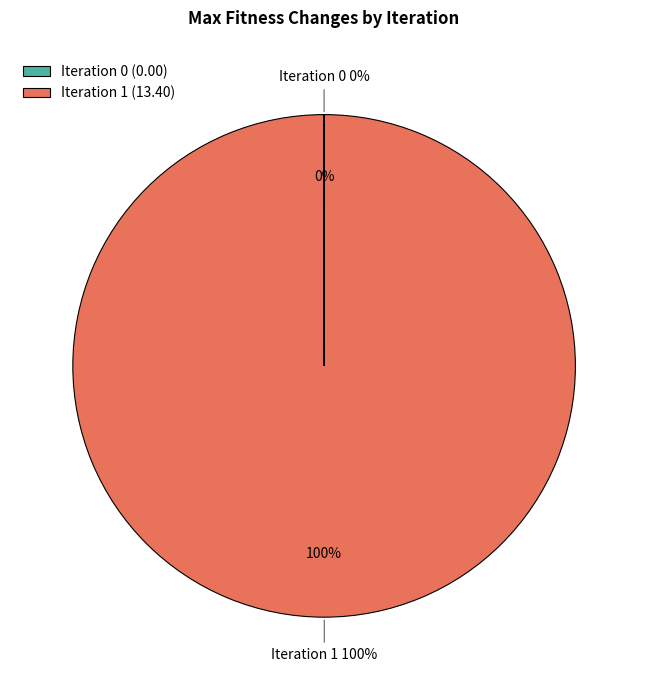

What is the largest slice in the pie chart?

1